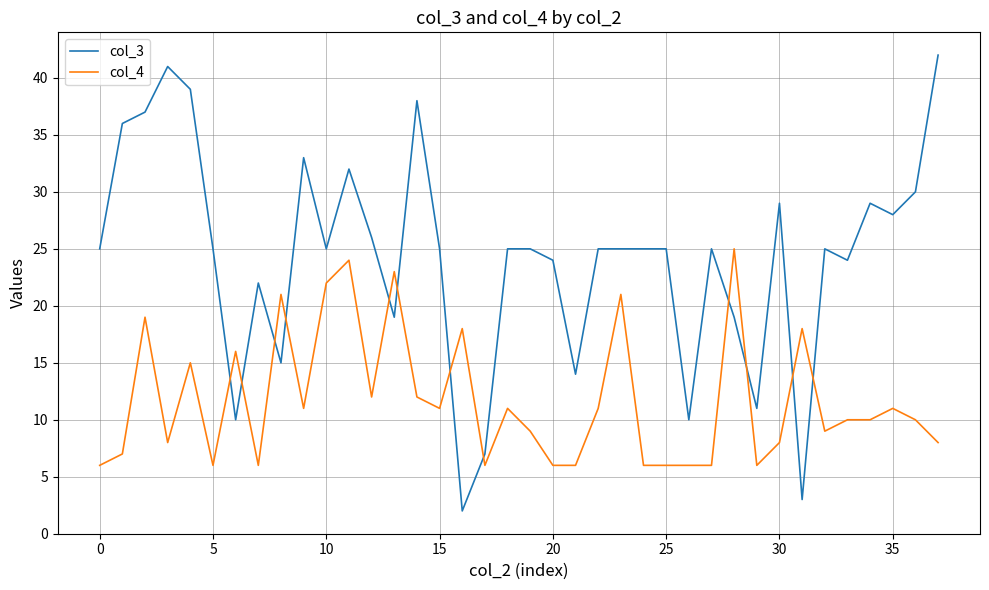

Rank the series by their maximum value, from highest to lowest.

col_3, col_4